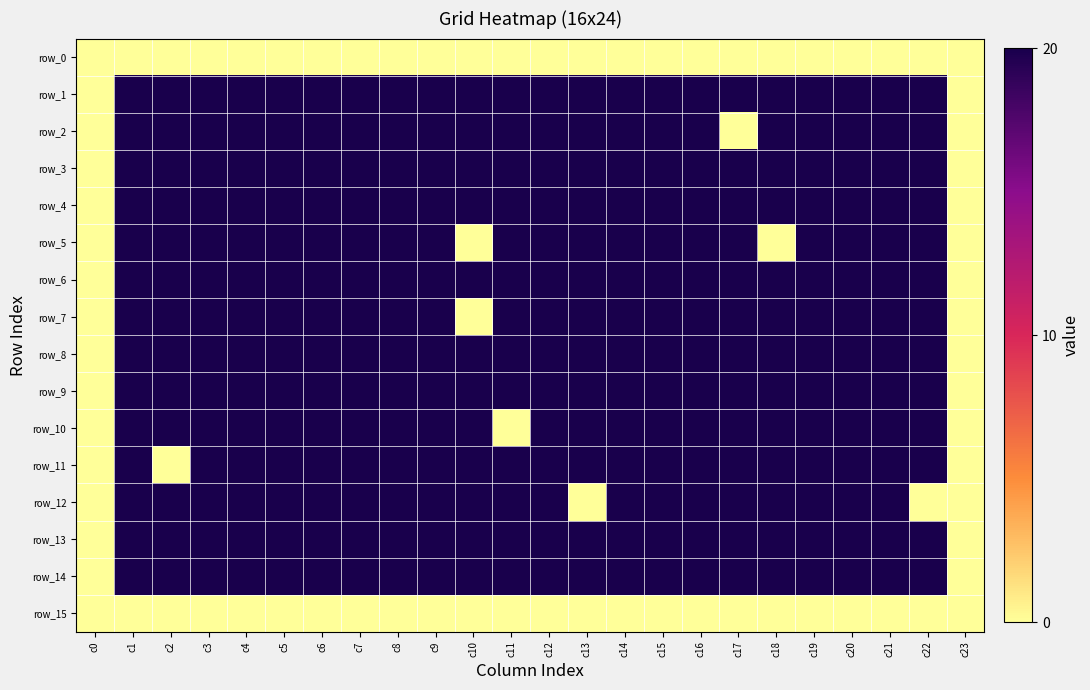

At which label does row_9 reach its minimum?

c0